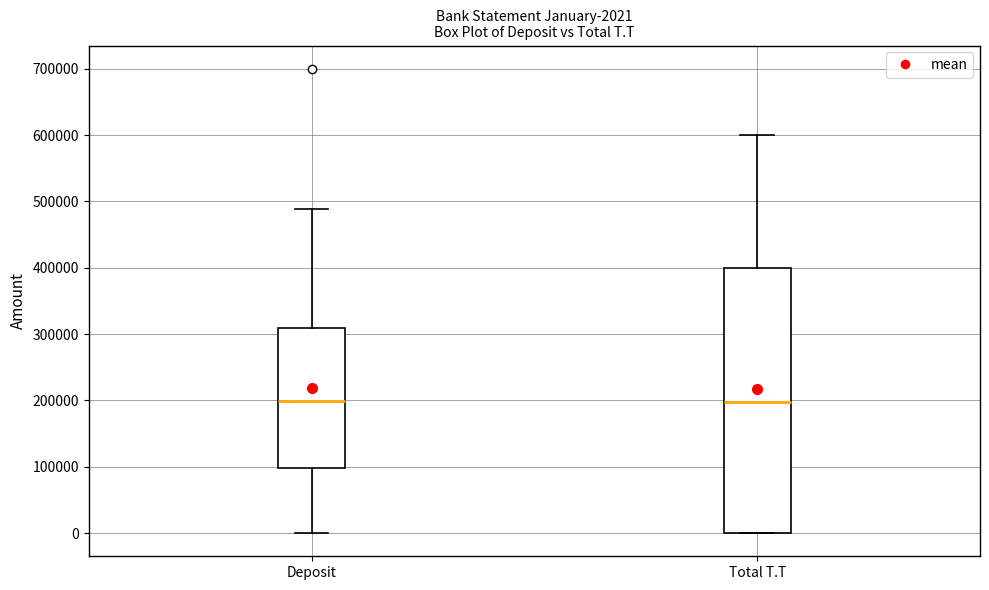

Which box is the tallest, from its lower edge to its upper edge?

Total T.T